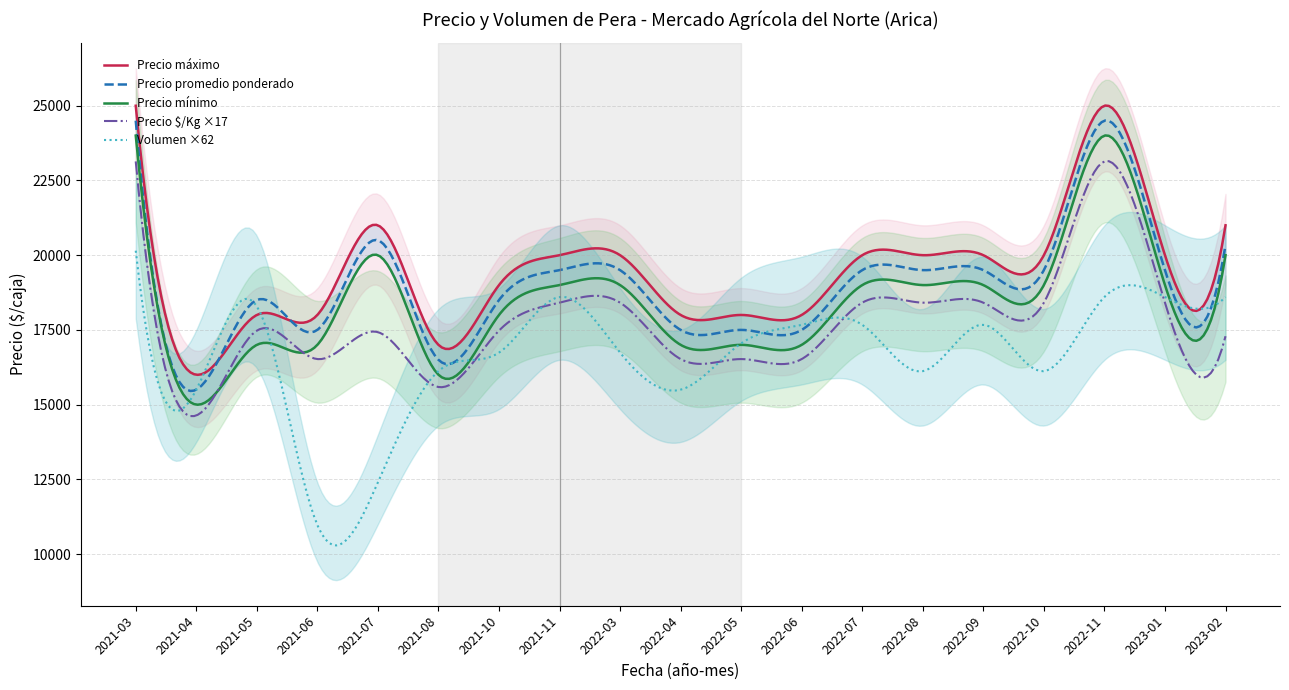

What is the sum of all Precio mínimo values?

355000